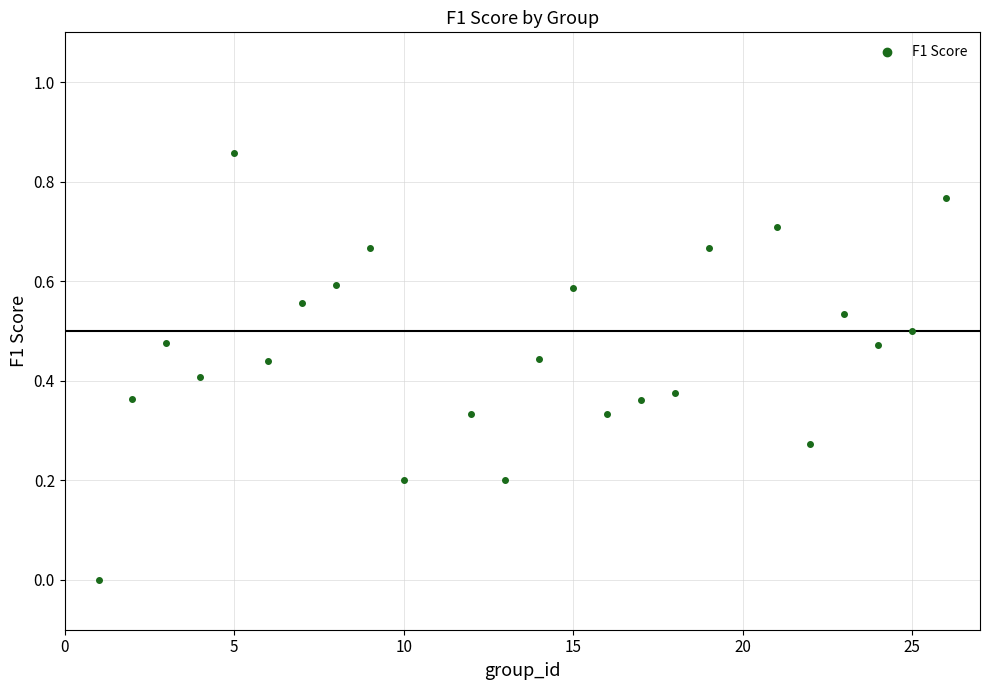

What is the range of X values (max minus min)?

25.0